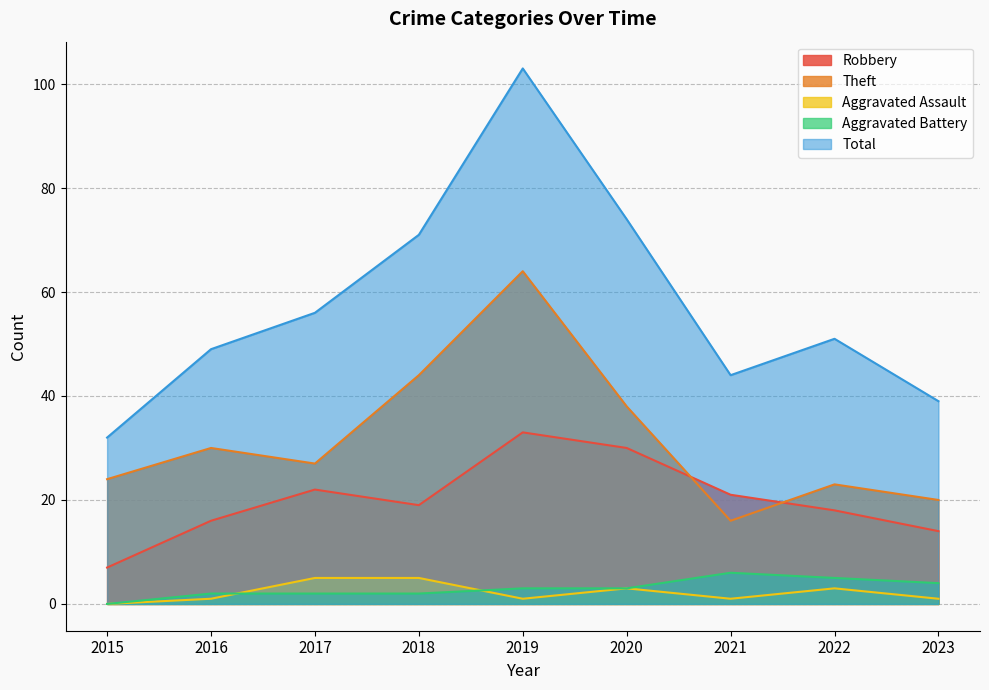

Between 2015 and 2020, which series saw the biggest shift?

Total